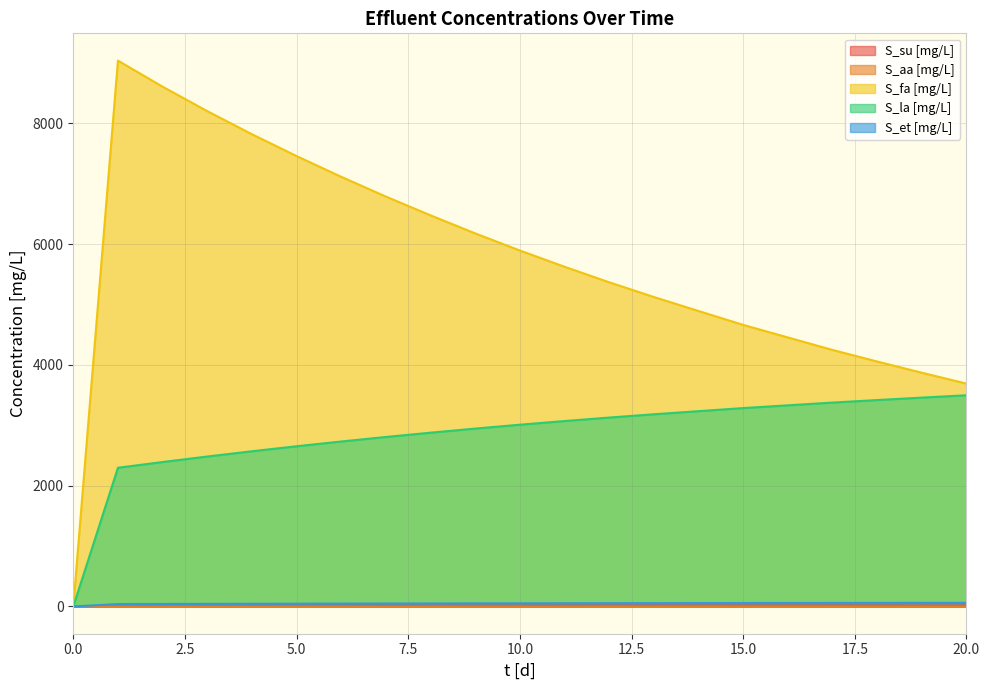

At which category does the chart reach its peak across all series?

1